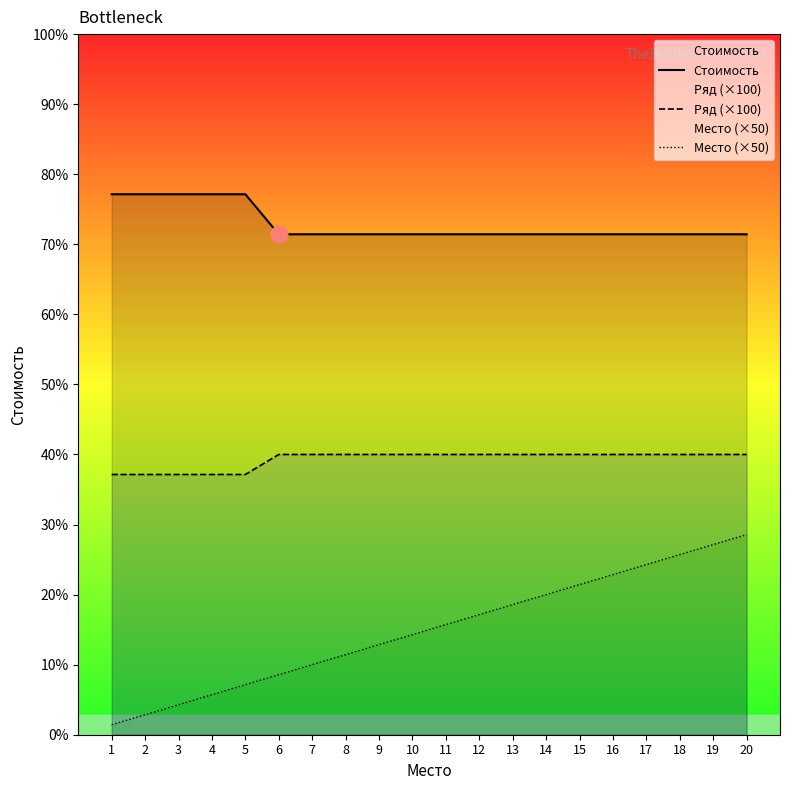

The value of Место (×50) at 17 is 850. True or false?

True